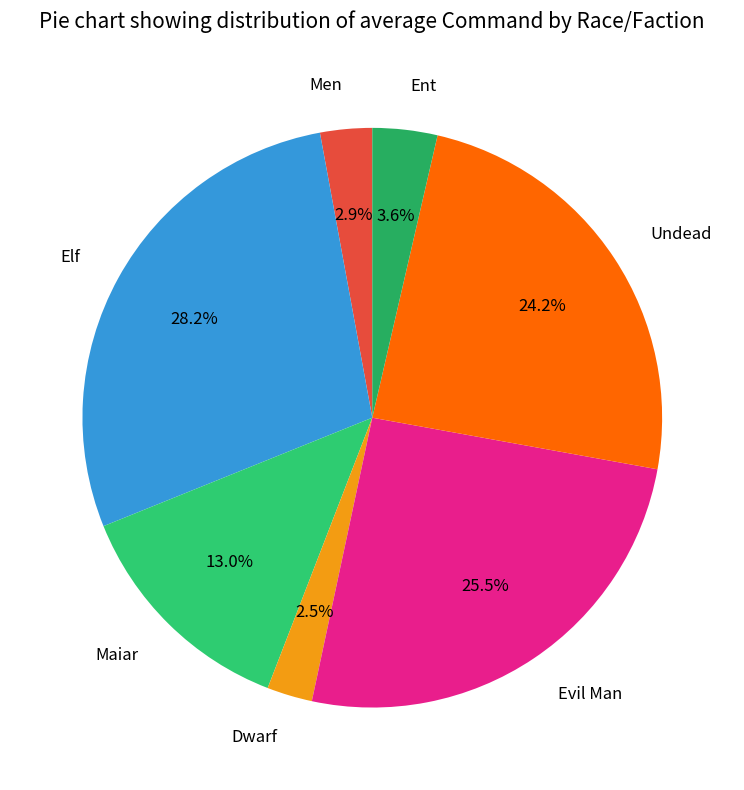

The Evil Man slice represents 32% of the pie. True or false?

False